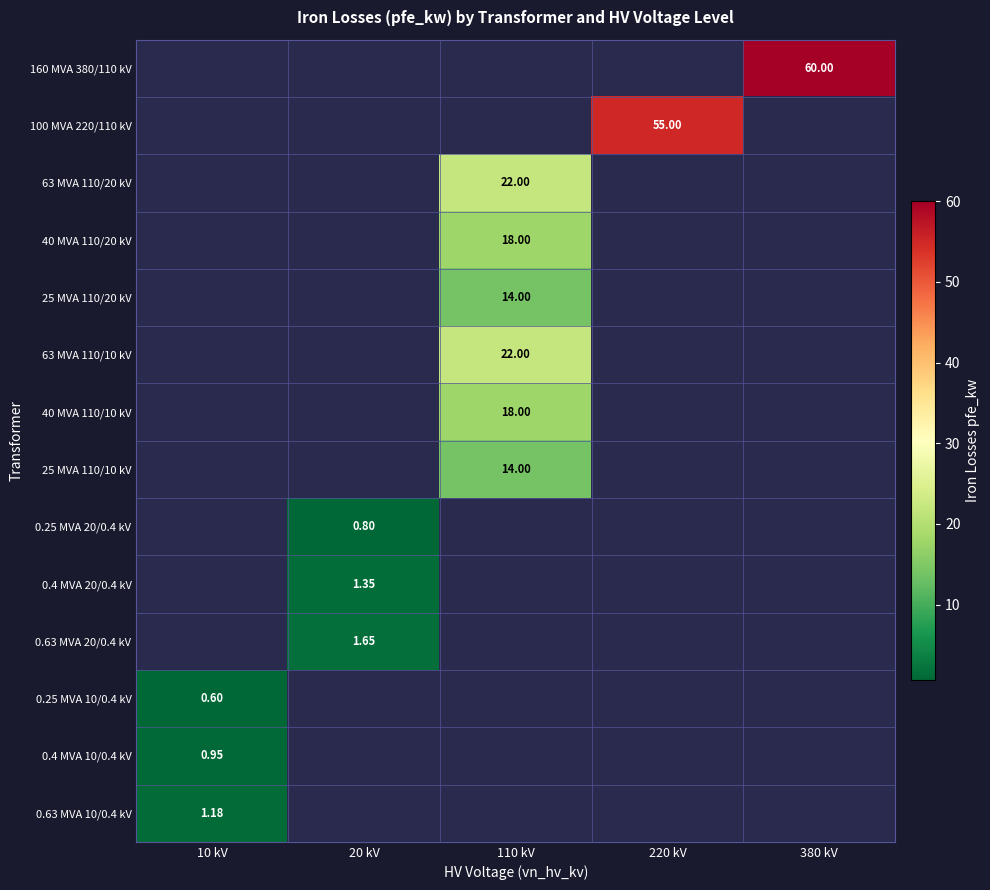

Between 20 kV and 110 kV, which is larger?

20 kV